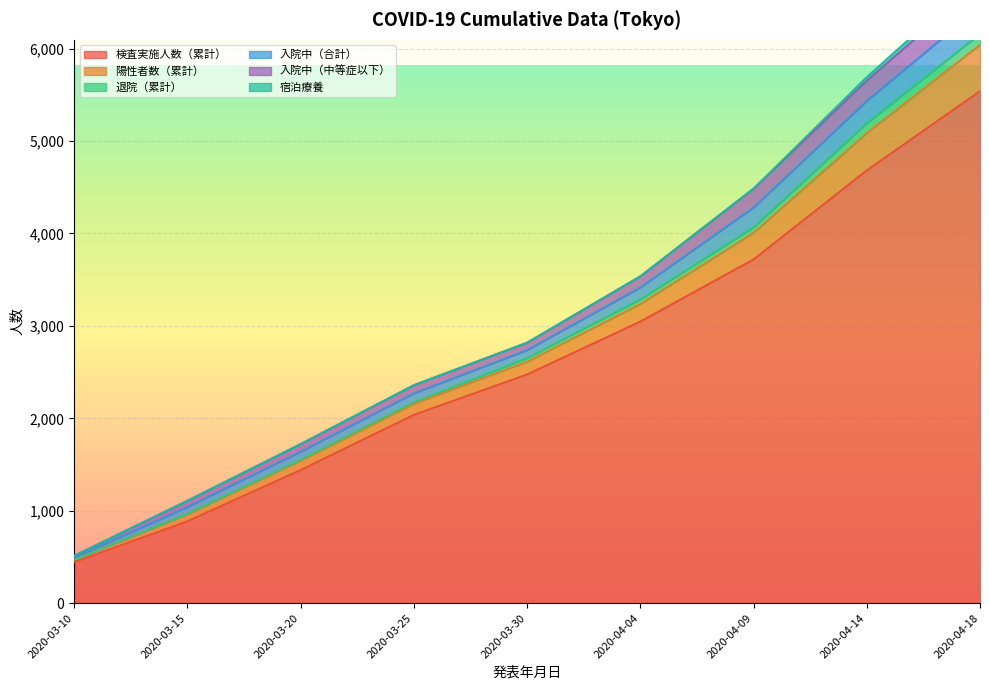

What is the highest value of the 検査実施人数（累計） series?

5541